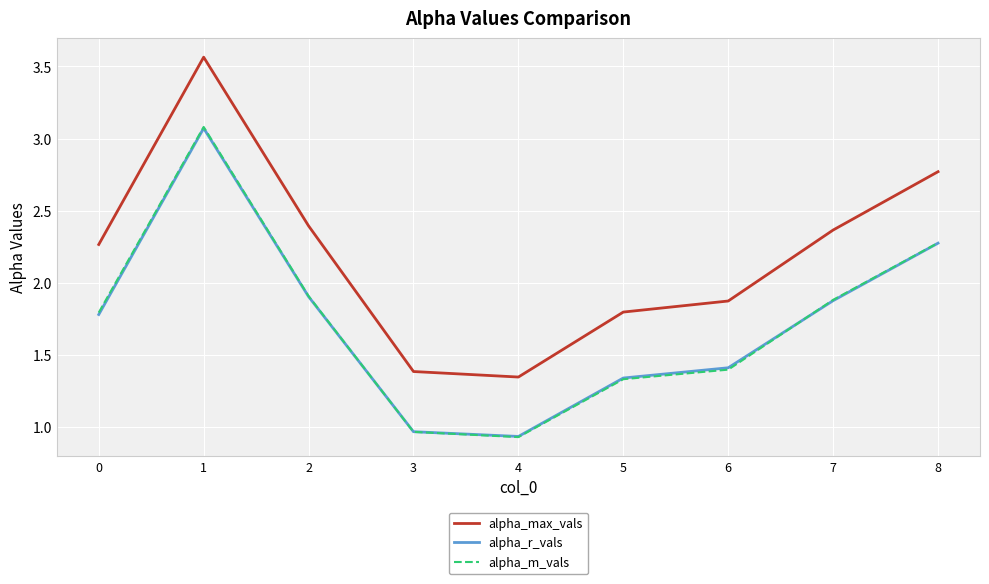

Is the value of alpha_m_vals at 2 greater than the value of alpha_r_vals at 8?

No